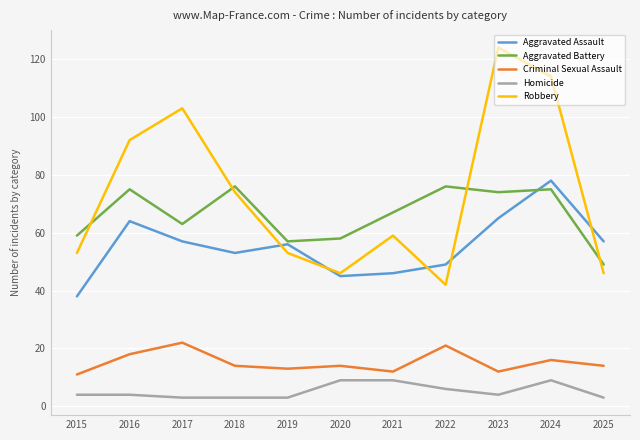

Reading left to right, extract all data points from this chart.

Aggravated Assault: 2015=38	2016=64	2017=57	2018=53	2019=56	2020=45	2021=46	2022=49	2023=65	2024=78	2025=57
Aggravated Battery: 2015=59	2016=75	2017=63	2018=76	2019=57	2020=58	2021=67	2022=76	2023=74	2024=75	2025=49
Criminal Sexual Assault: 2015=11	2016=18	2017=22	2018=14	2019=13	2020=14	2021=12	2022=21	2023=12	2024=16	2025=14
Homicide: 2015=4	2016=4	2017=3	2018=3	2019=3	2020=9	2021=9	2022=6	2023=4	2024=9	2025=3
Robbery: 2015=53	2016=92	2017=103	2018=74	2019=53	2020=46	2021=59	2022=42	2023=124	2024=114	2025=46